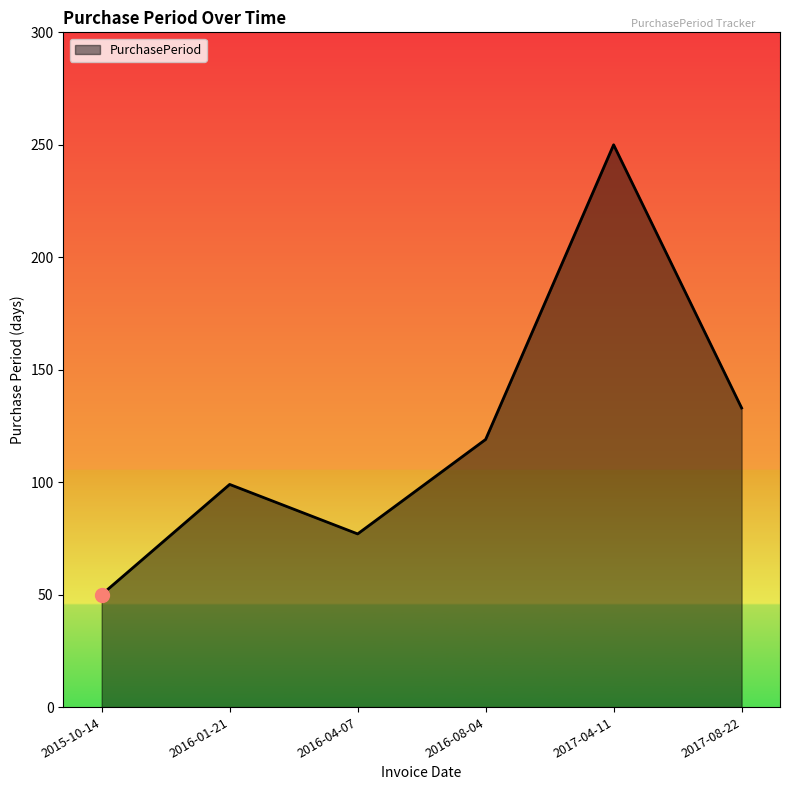

True or false: the data has more than 2 interior local peaks.

False